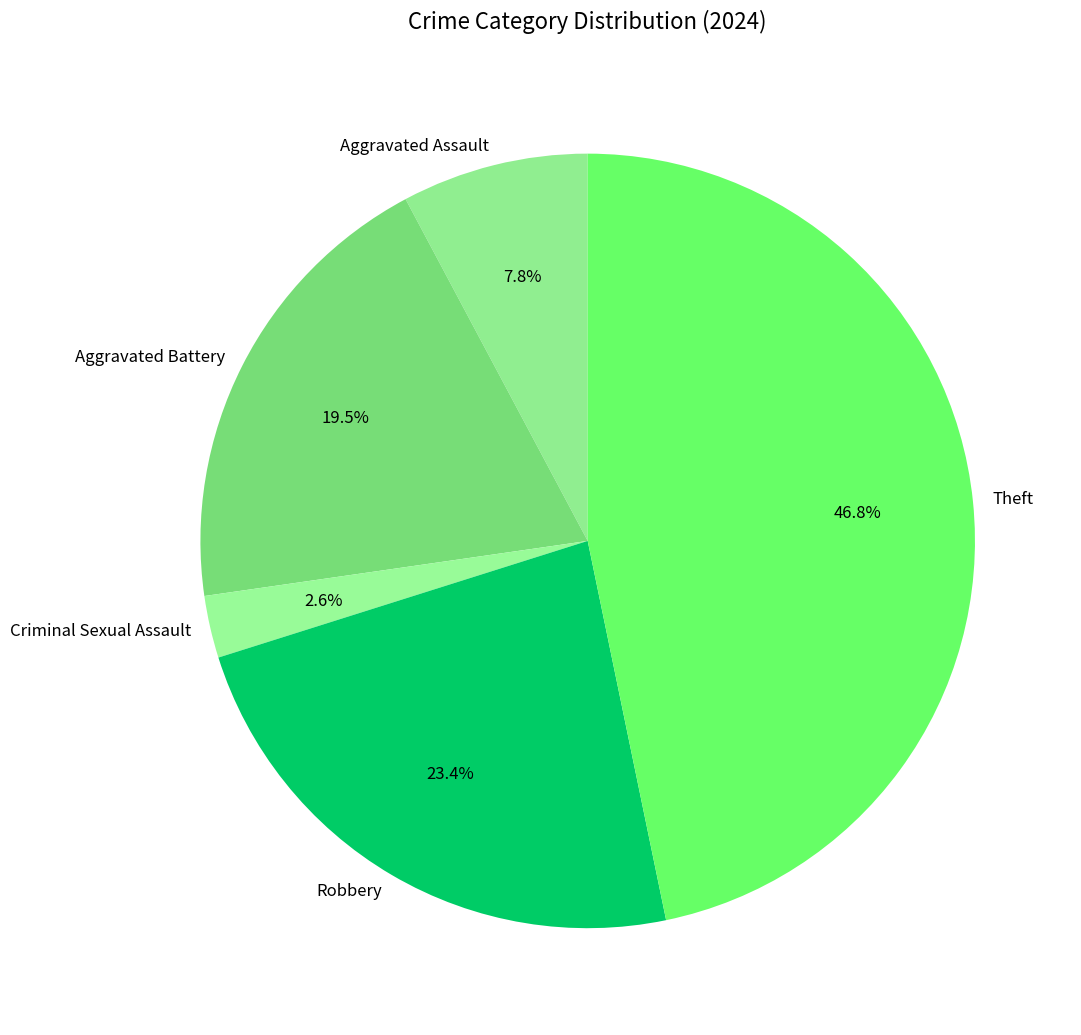

How many slices are in this pie chart?

5